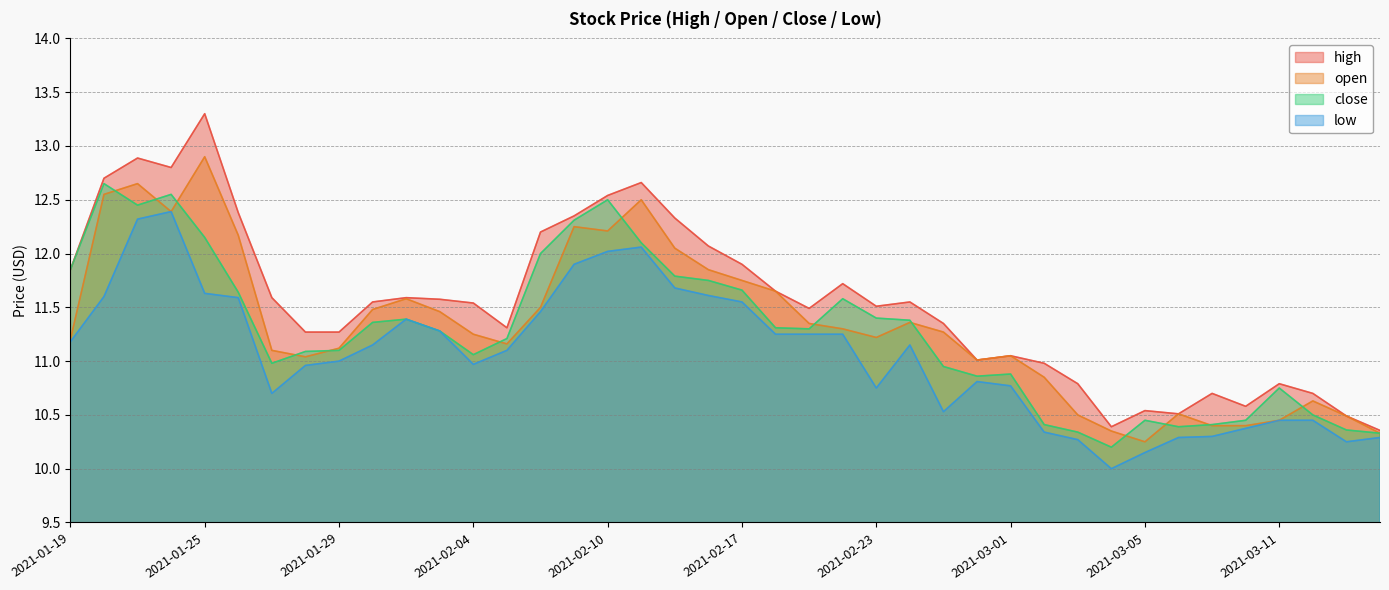

What is the spread (max minus min) of values at 2021-02-25?

0.8